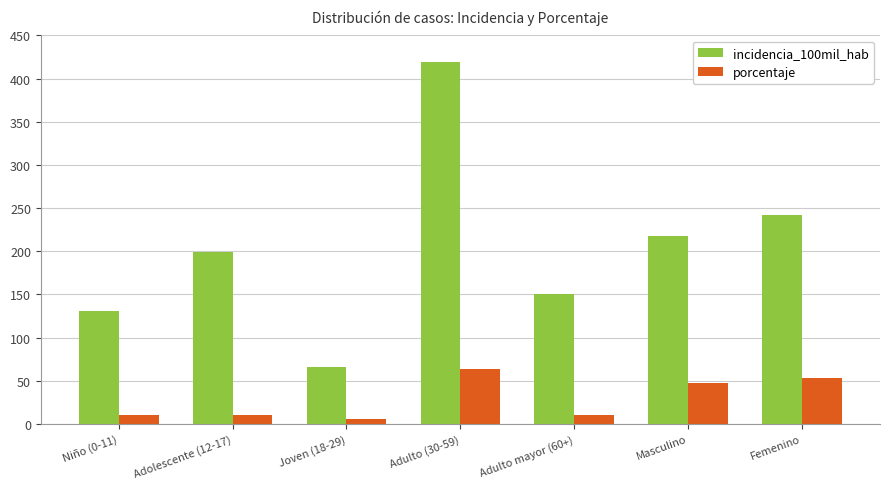

What is the total value across all series at Niño (0-11)?

140.8